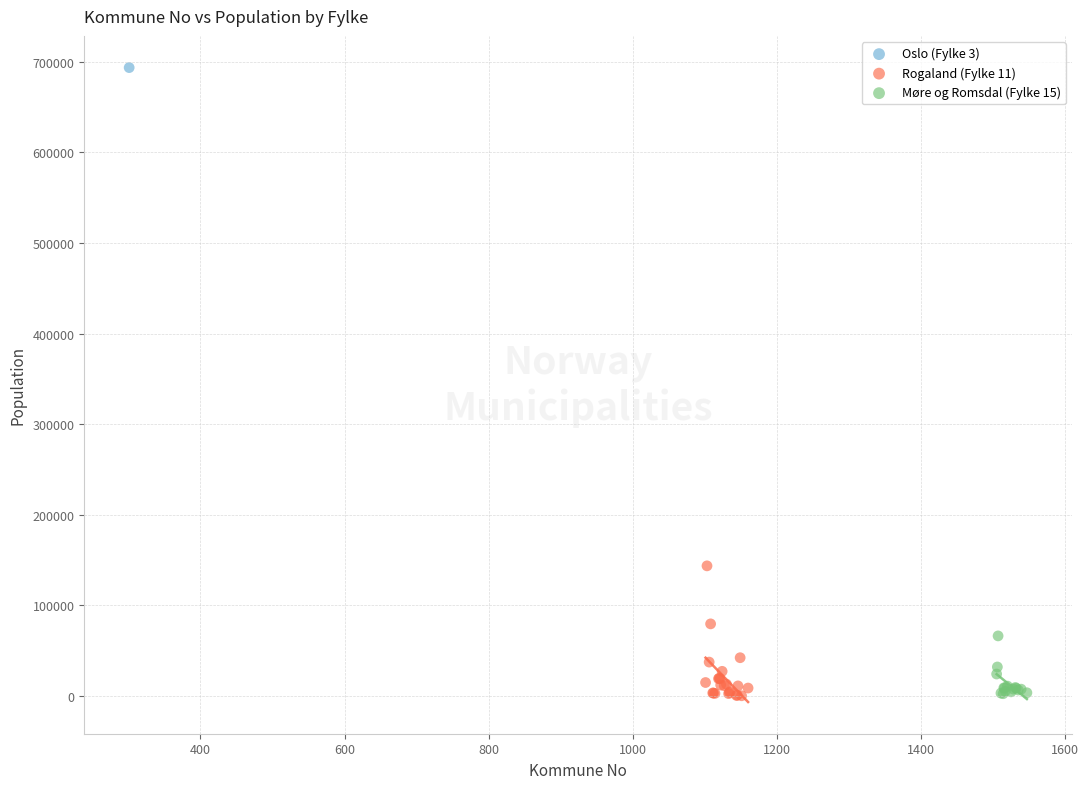

What are all the series names shown in the legend?

Oslo (Fylke 3), Rogaland (Fylke 11), Møre og Romsdal (Fylke 15)